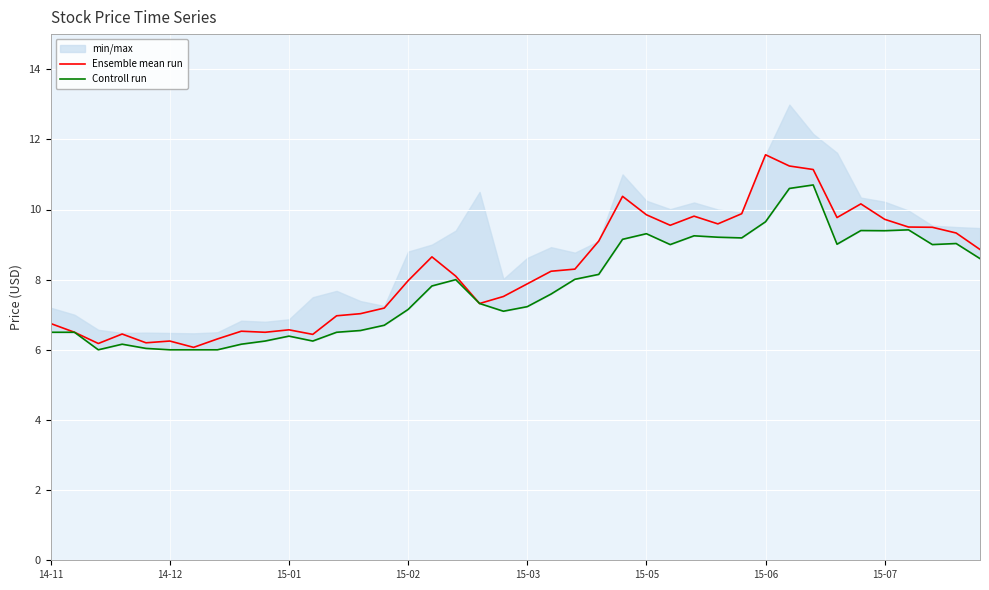

Is it true that Ensemble mean run equals 11.6 at 15-06?

True